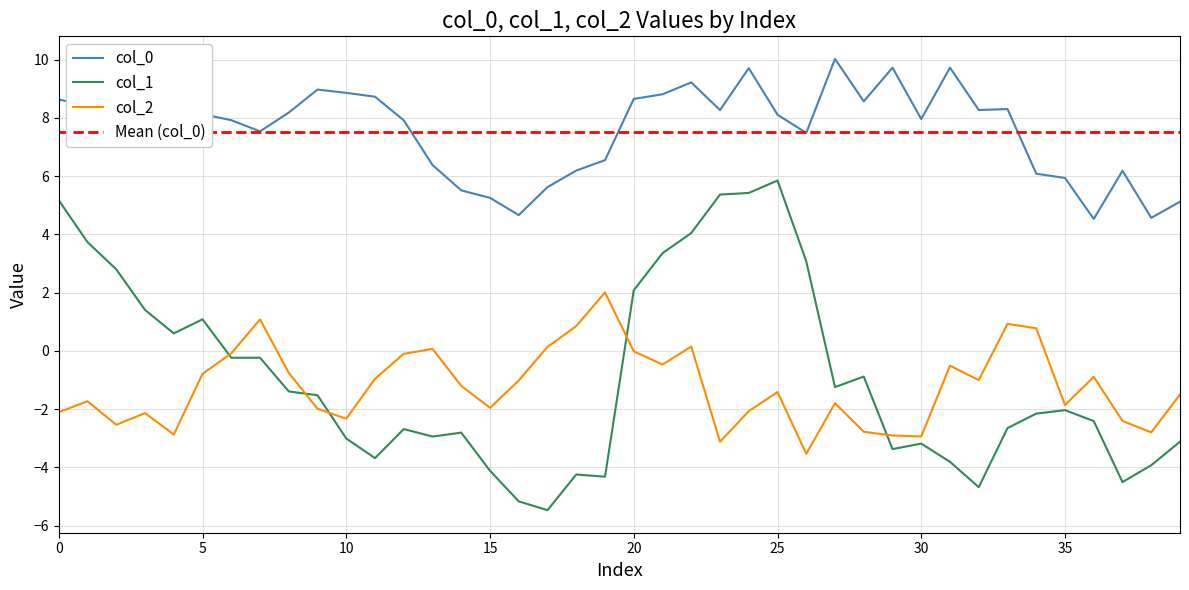

How many interior local peaks does the col_2 series have?

11